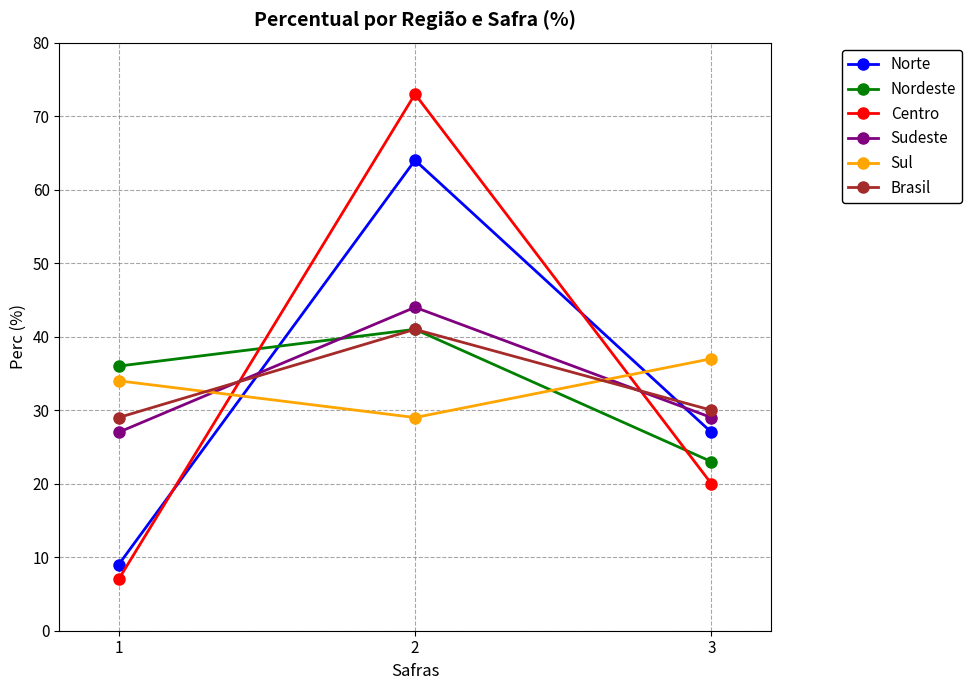

What is the difference between the maximum and minimum values in the Sul series?

8